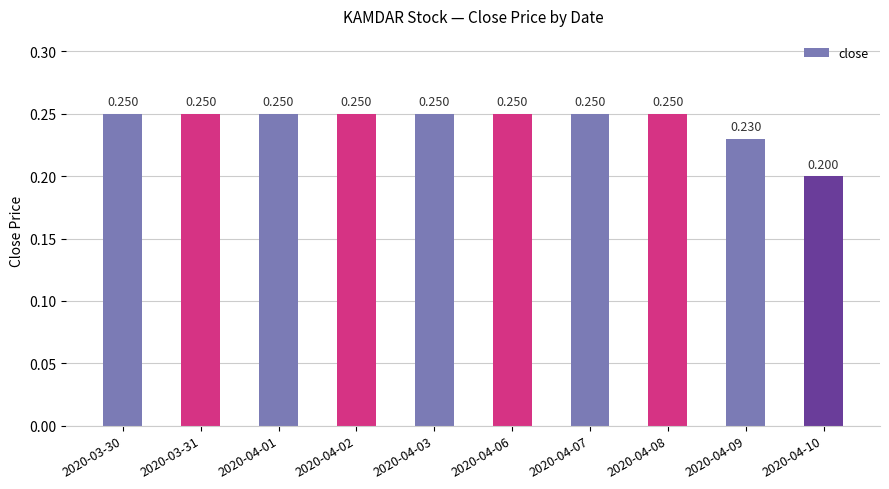

The value at 2020-04-09 is 0.4. True or false?

False